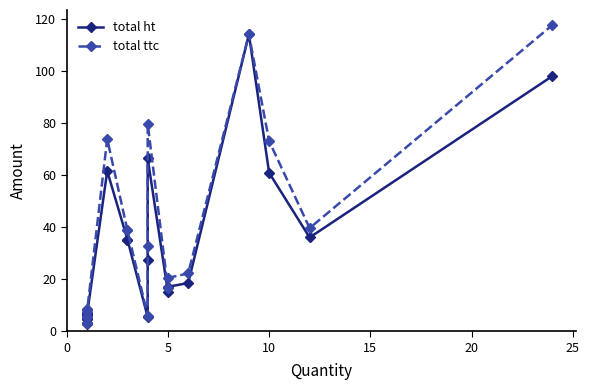

How many interior local peaks does the total ht series have?

5